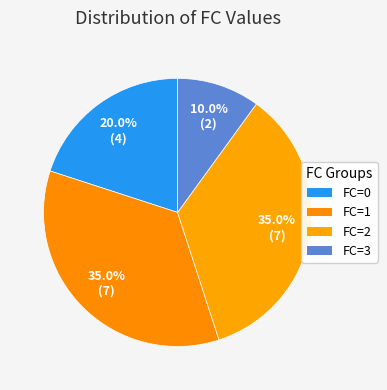

Count the number of slices in the pie.

4